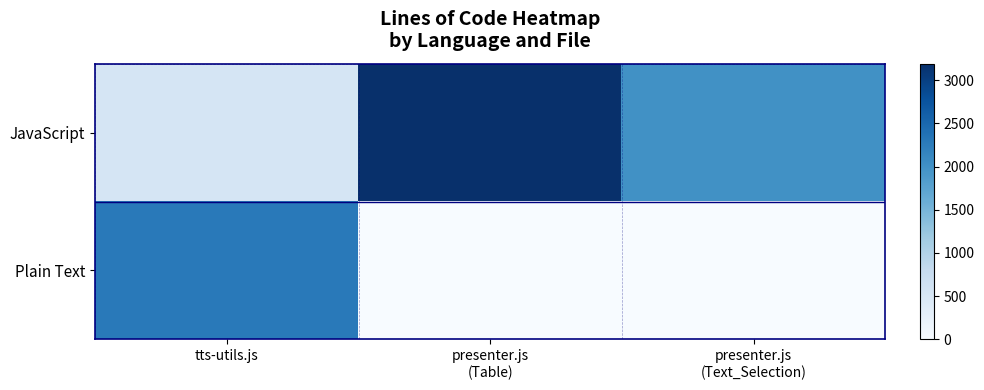

Which series changed the most between tts-utils.js and presenter.js (Text_Selection)?

Plain Text